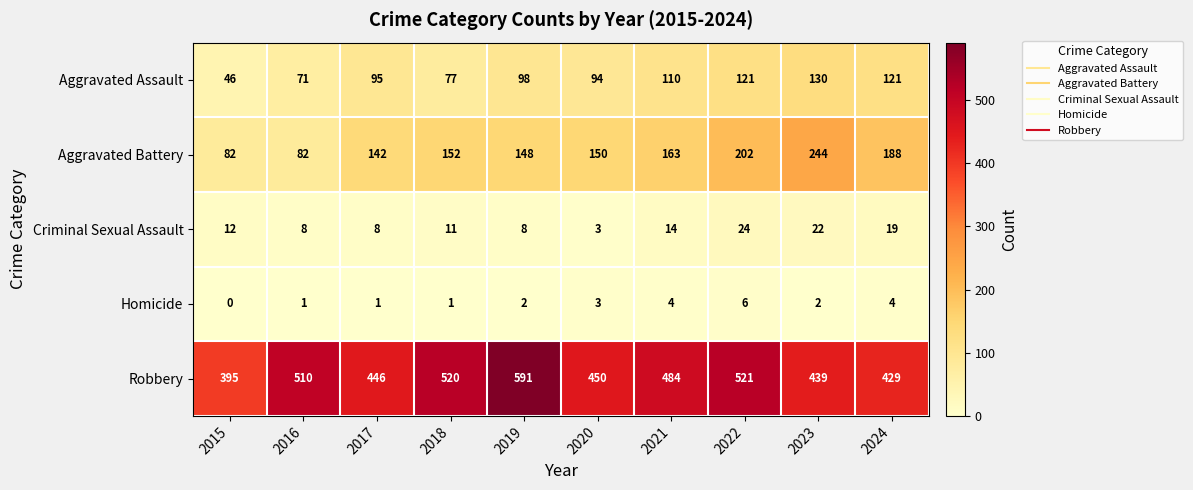

What is the spread (max minus min) of values at 2018?

519